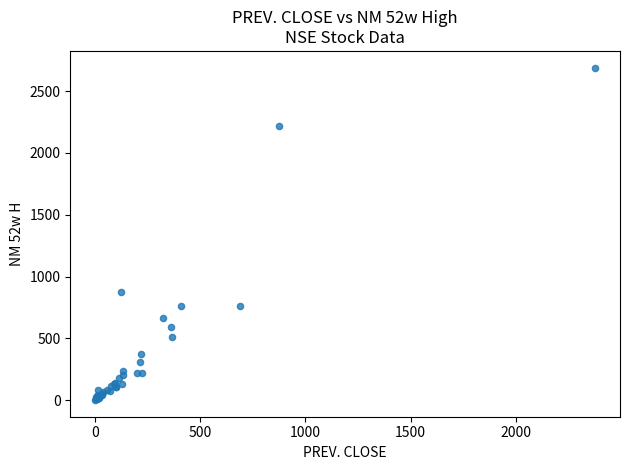

What Y value in the scatter plot is closest to 1345?

873.0